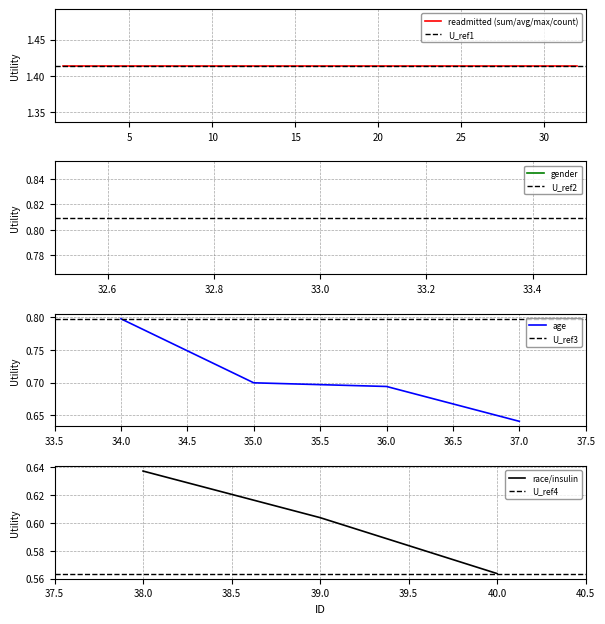

The age series shows 0.2 at 36.0. True or false?

False